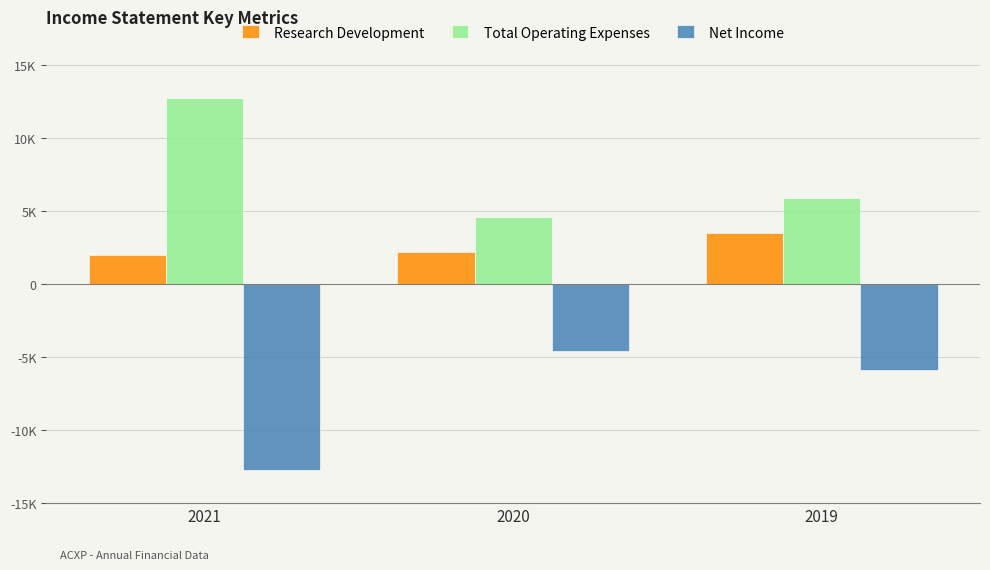

What value does the Research Development series have at 2019, to the nearest 100?

3500